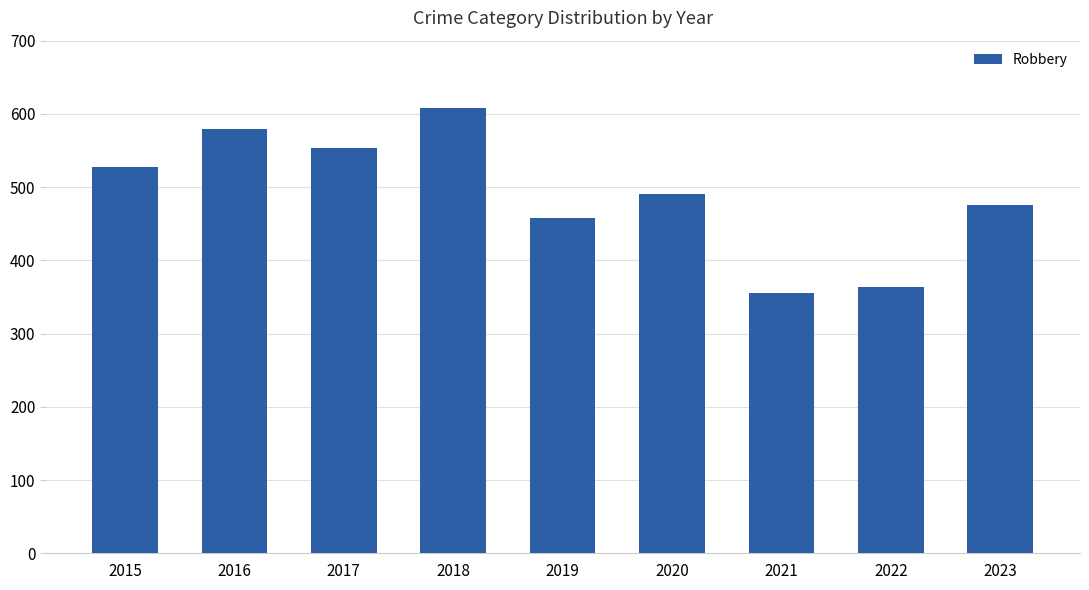

What is the difference between the maximum and minimum values?

252